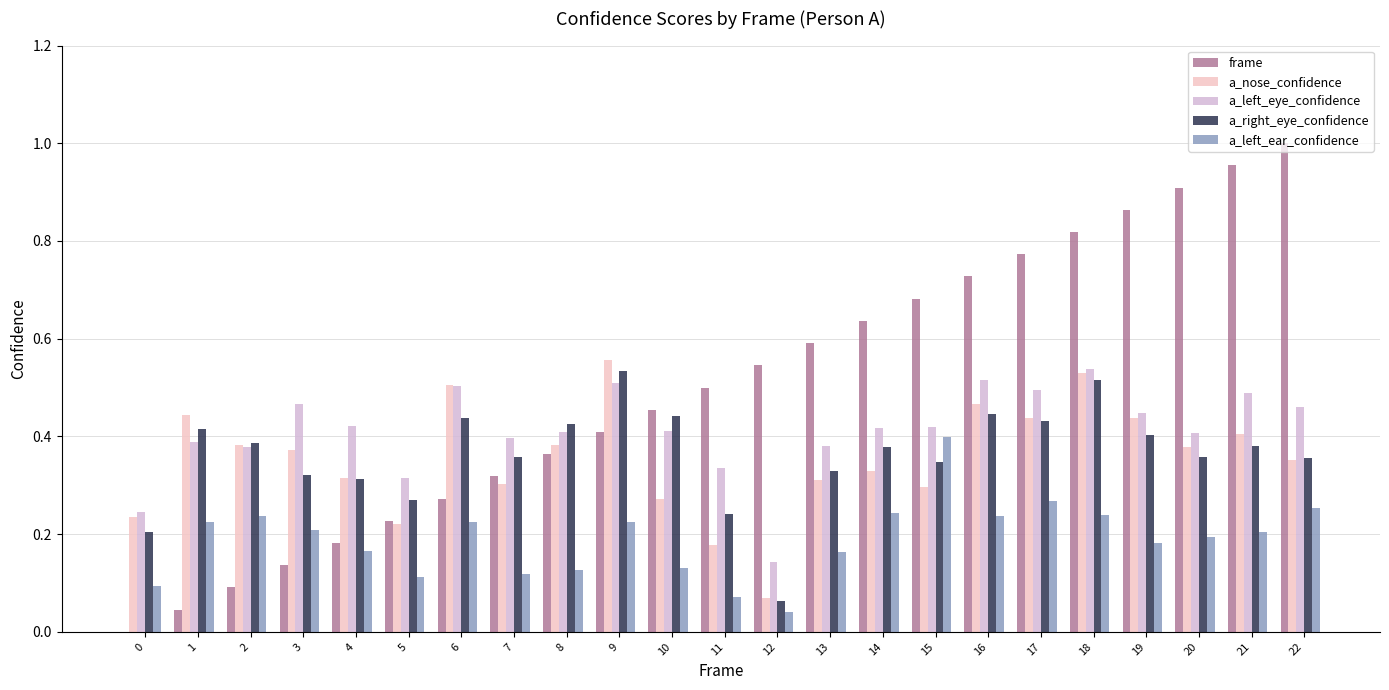

Is it true that frame equals 0.2 at 8?

False